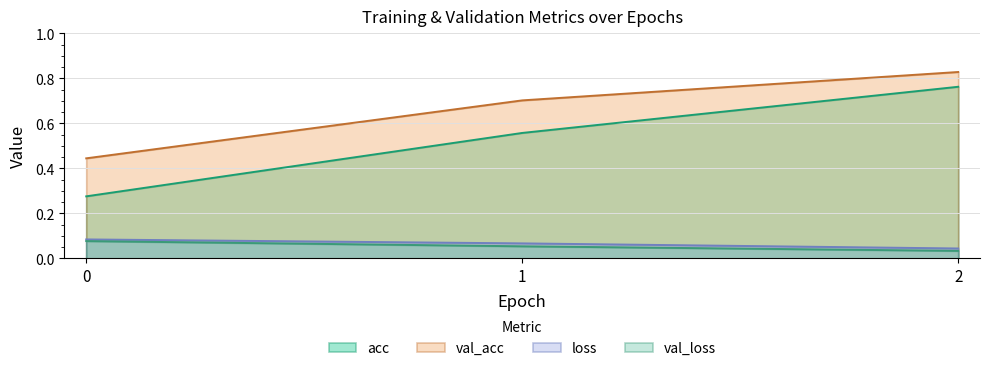

Is it true that acc equals 1.1 at 2?

False